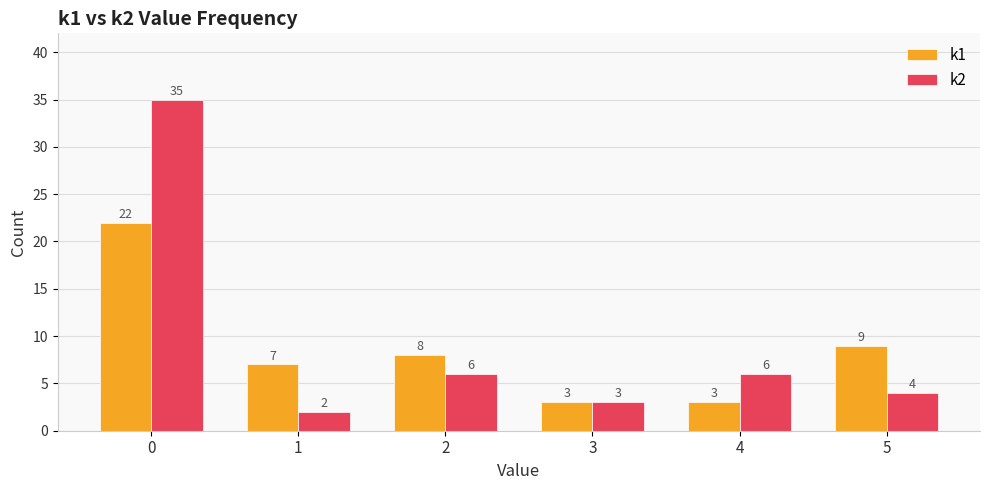

Which series has the largest total across all categories?

k2